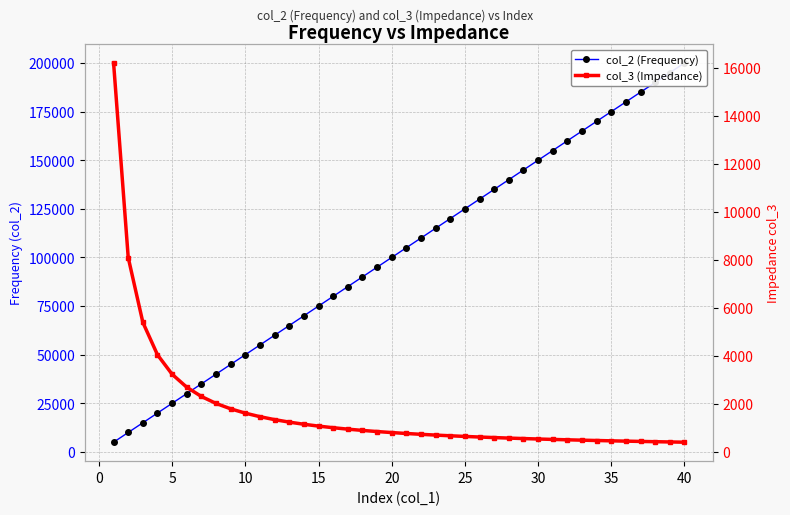

Which label corresponds to the smallest value in the chart?

40